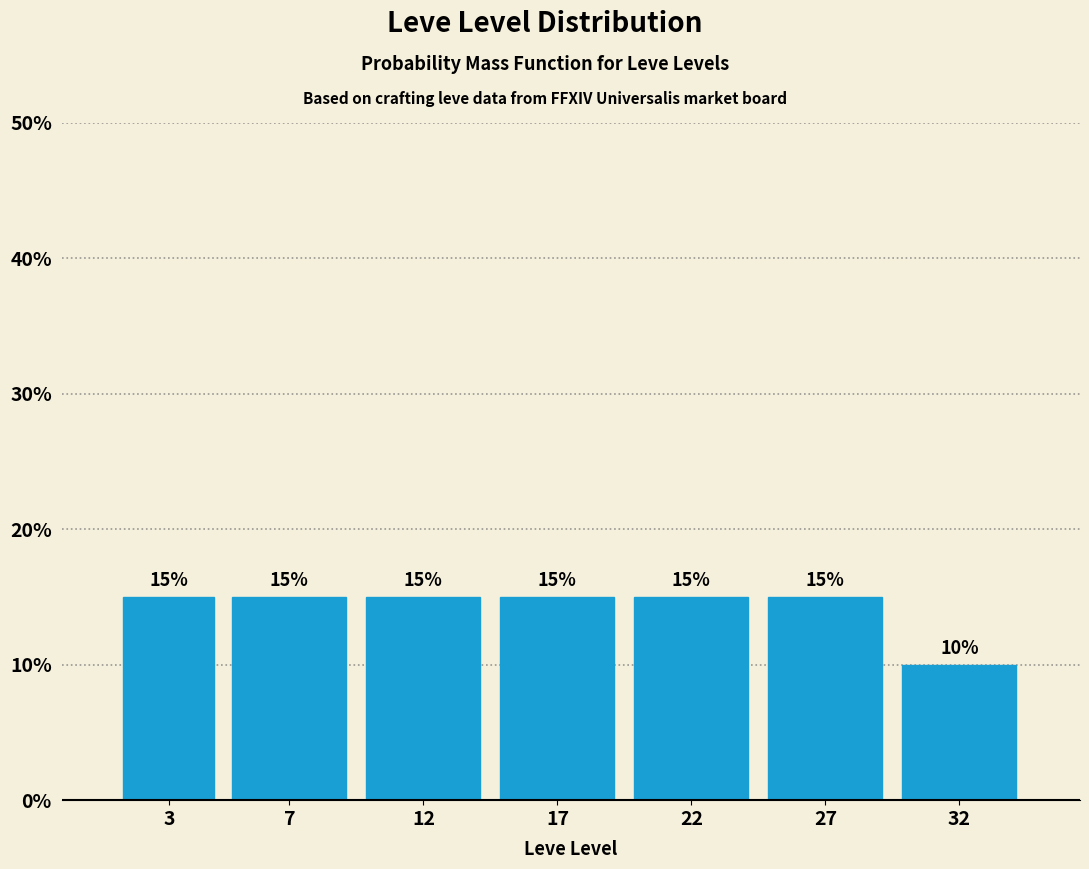

Reading right to left, what are all the values shown in this chart?

32=10	27=15	22=15	17=15	12=15	7=15	3=15